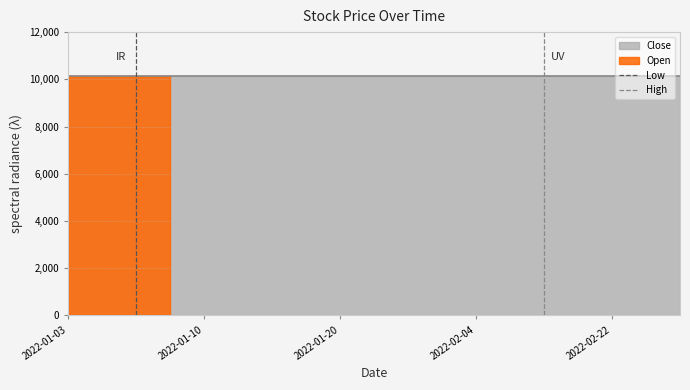

What is the highest value of the Low series?

1